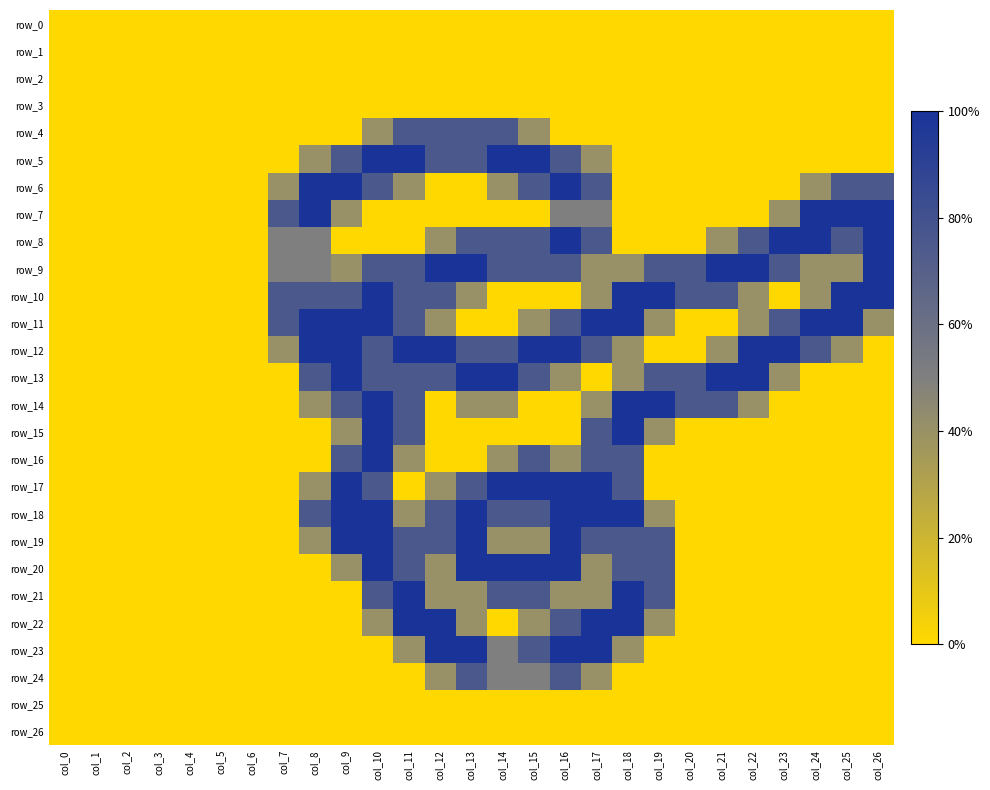

Which has a higher value, col_17 or col_6?

col_17